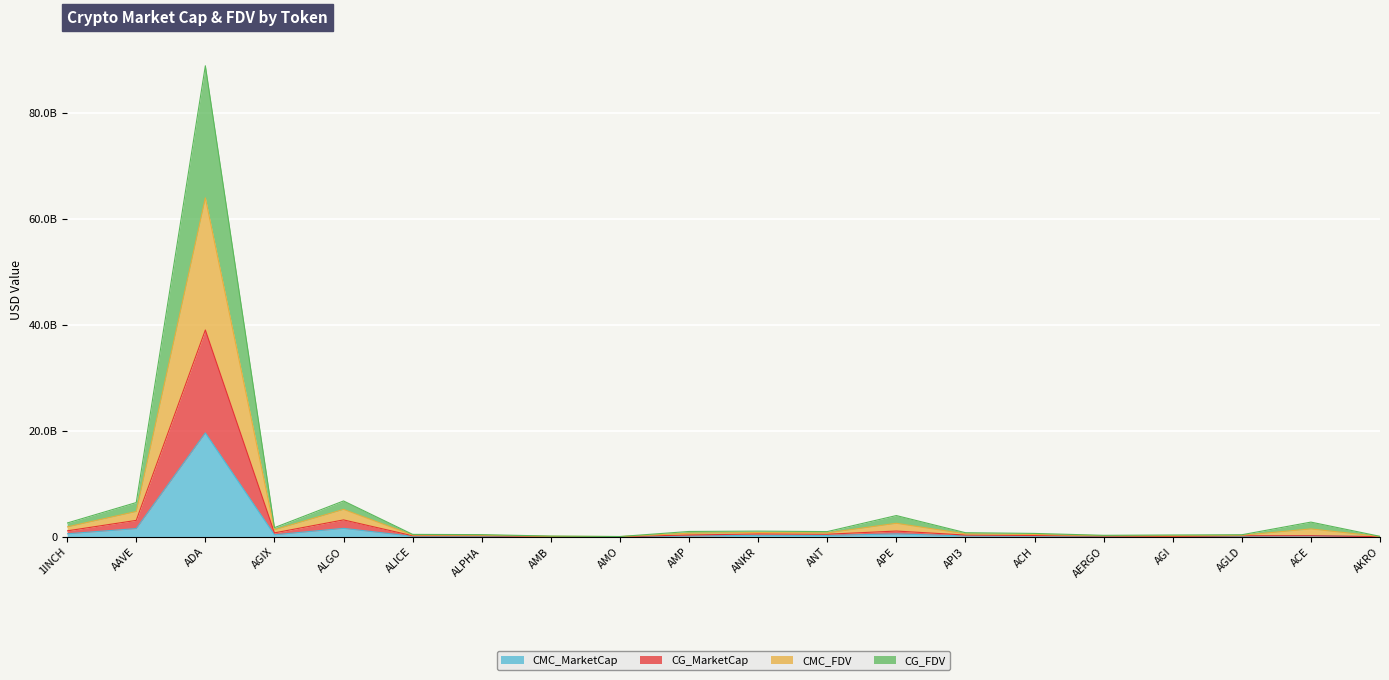

What is the sum of the CG_FDV values at API3 and AERGO?

744385759.7